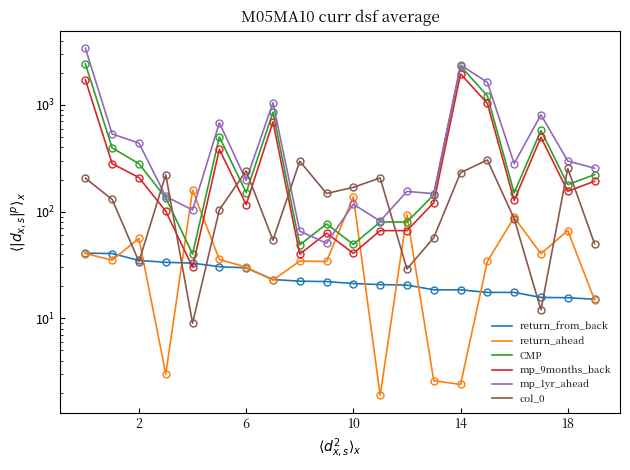

What is the approximate value of mp_9months_back at 7?

694.1